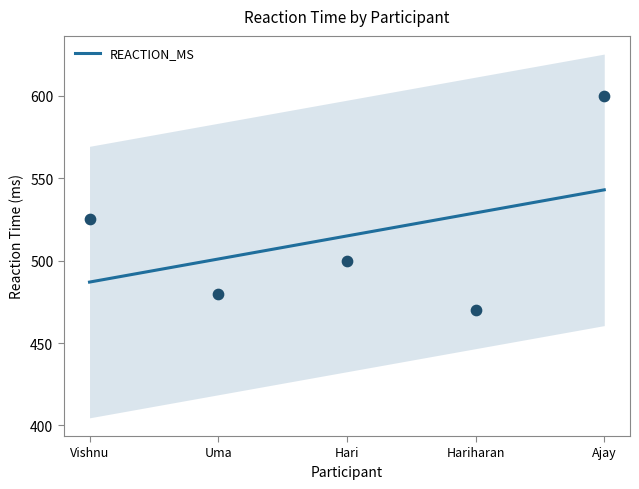

What is the change in value from Vishnu to Uma?

-45